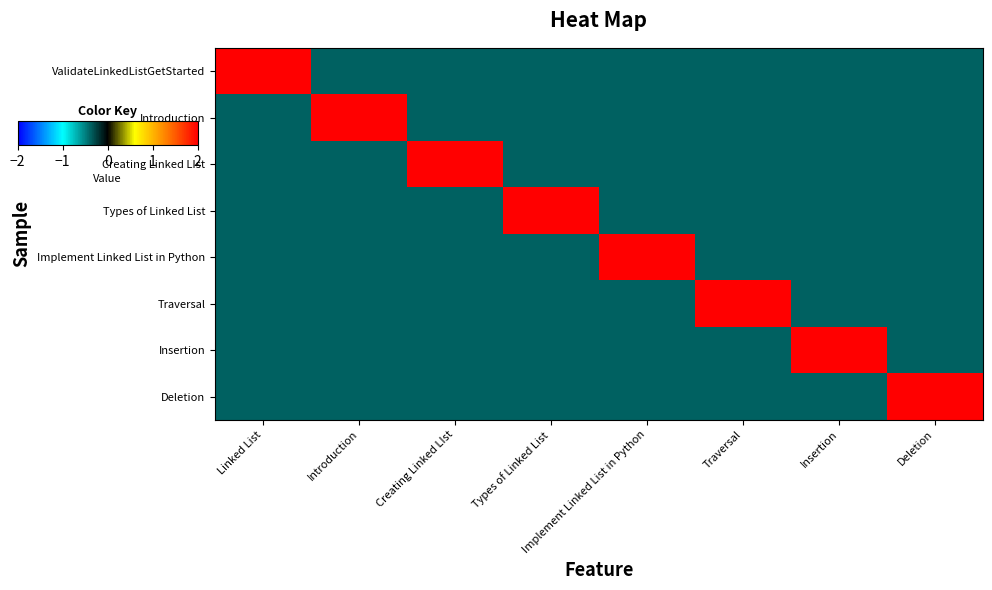

What is the greatest value displayed?

2.6